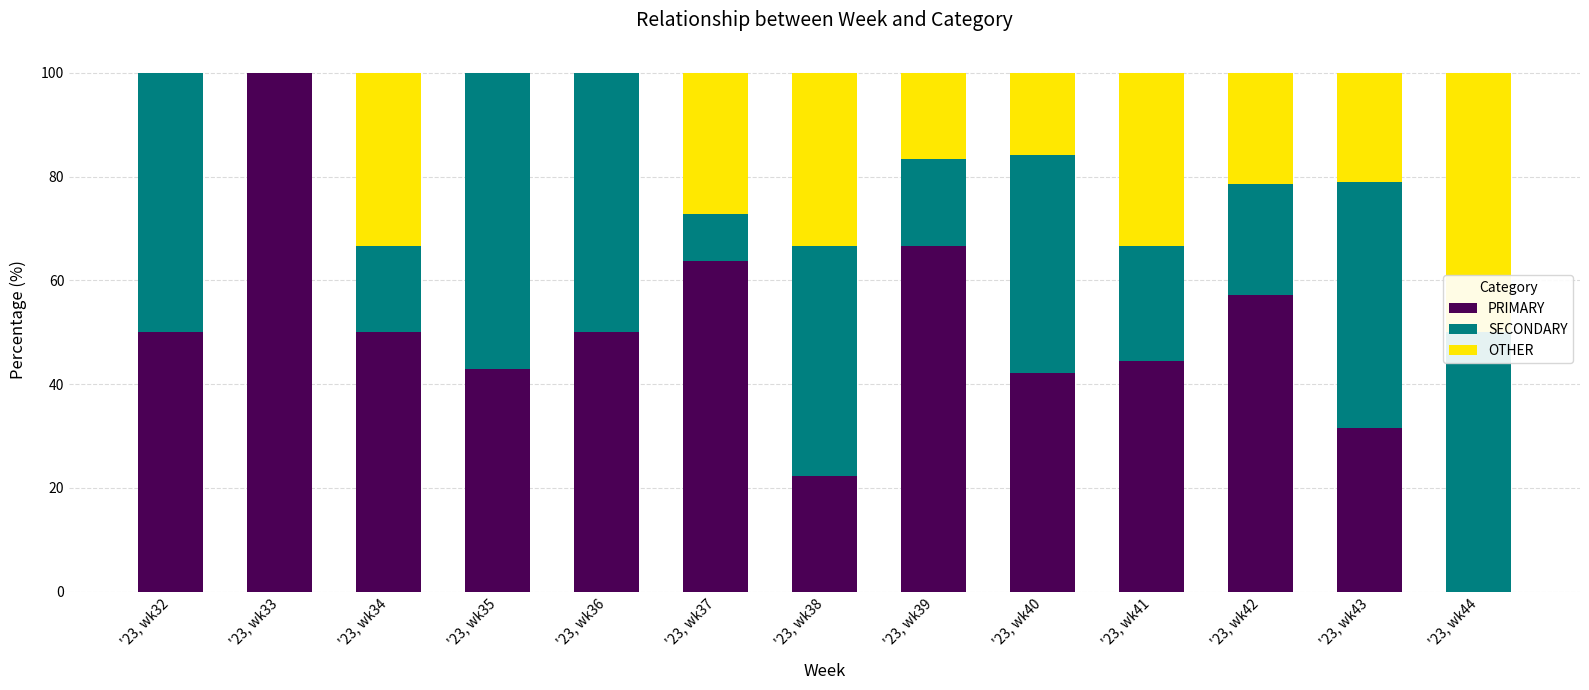

What is the total value across all series at '23, wk44?

100.0